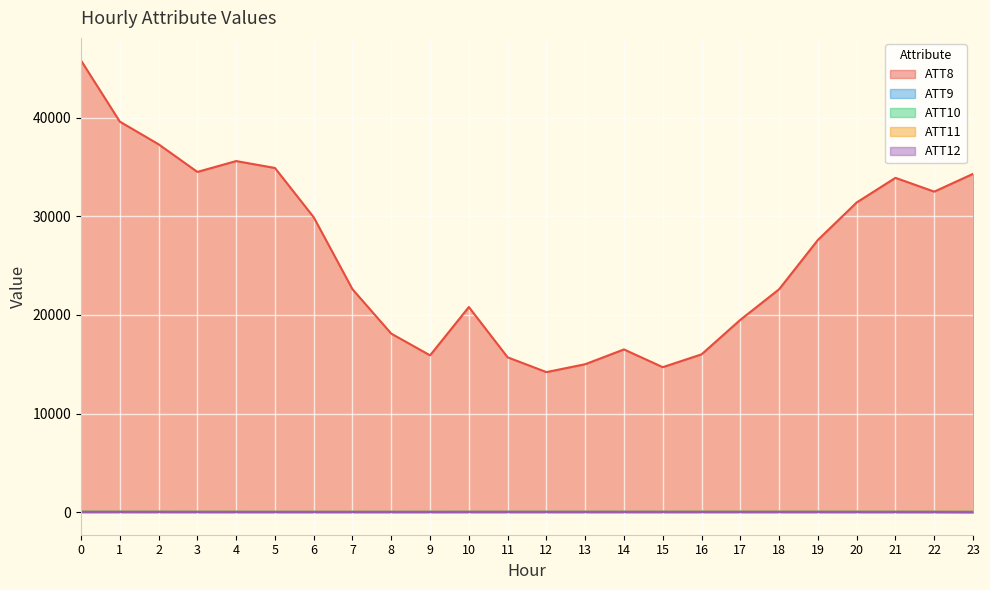

How many data points in ATT10 are less than 18?

11